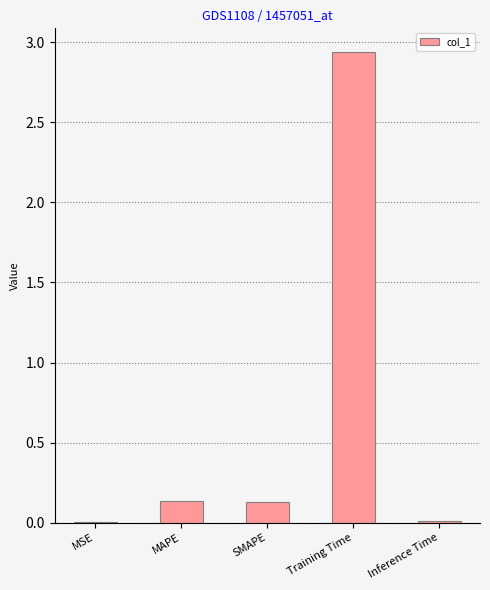

What is the sum of all values?

3.2